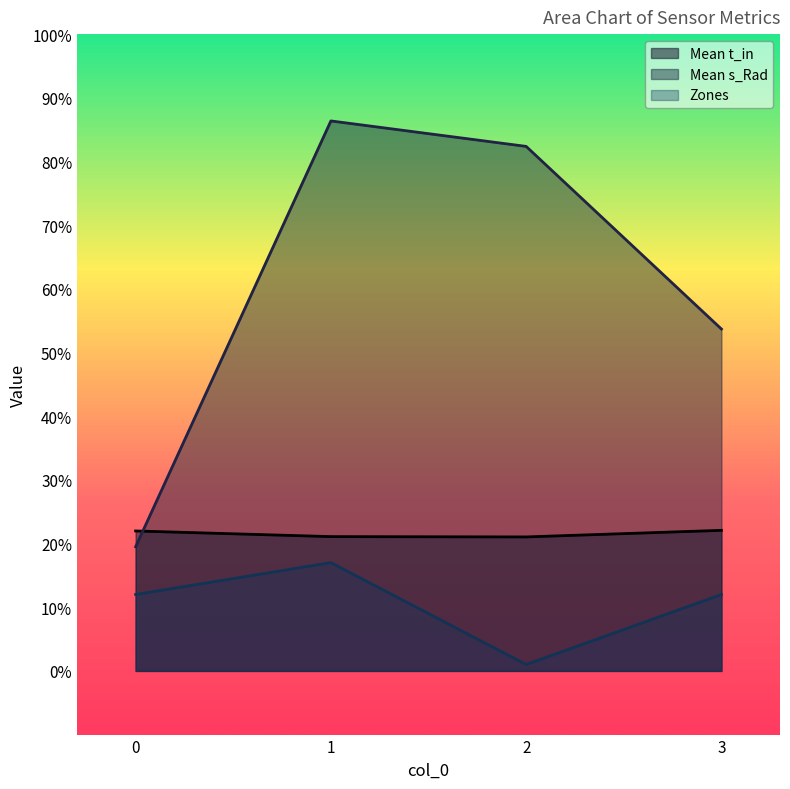

The Mean s_Rad series shows 19.7 at 3. True or false?

False